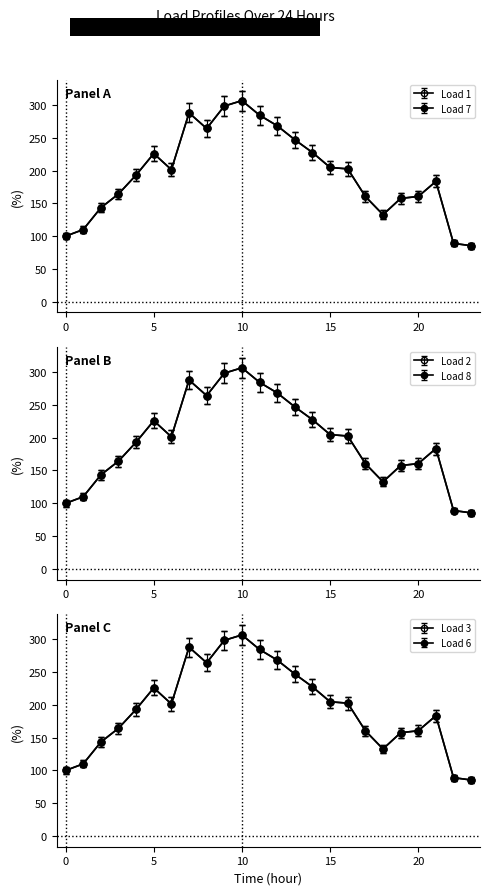

What is the difference between the Load 8 values at 5 and 10?

76.6